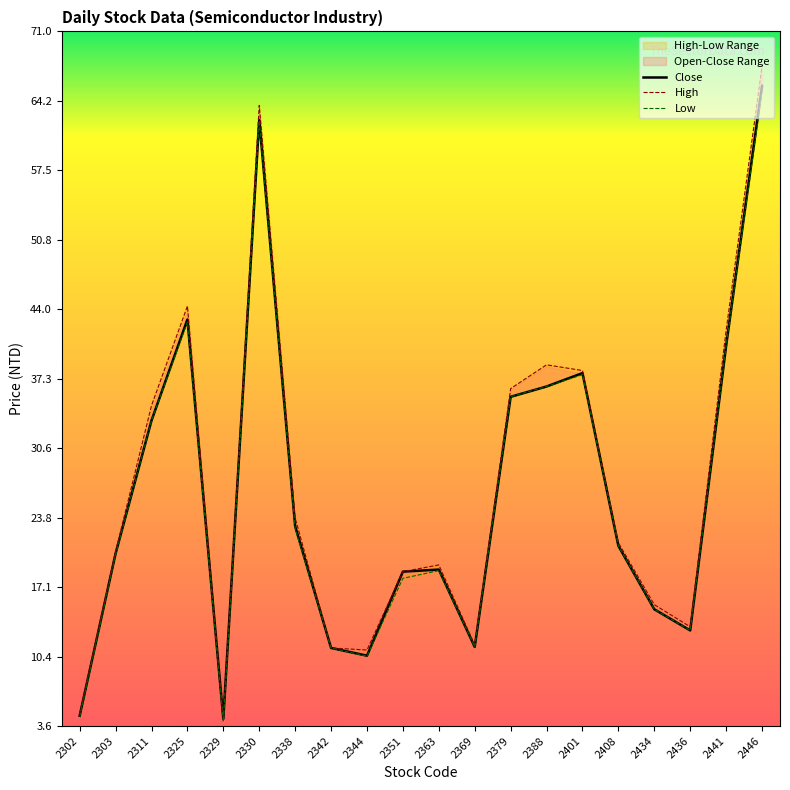

Which series changed the most between 2302 and 2408?

High